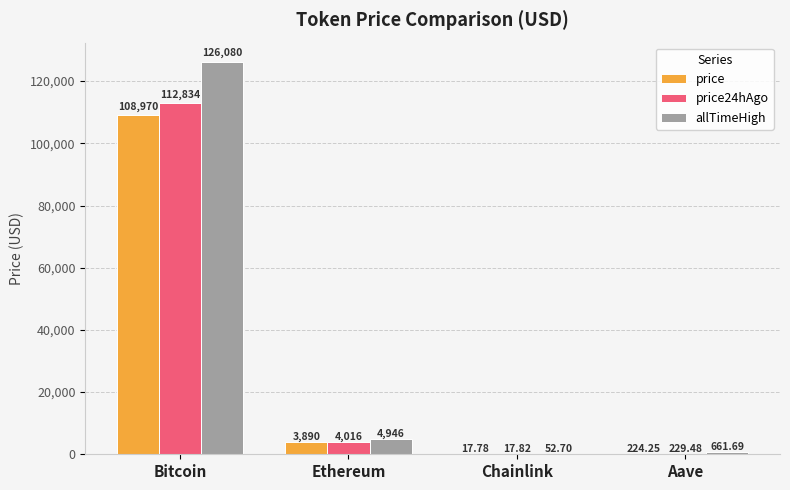

At which label is price24hAgo closest to 56425?

Ethereum